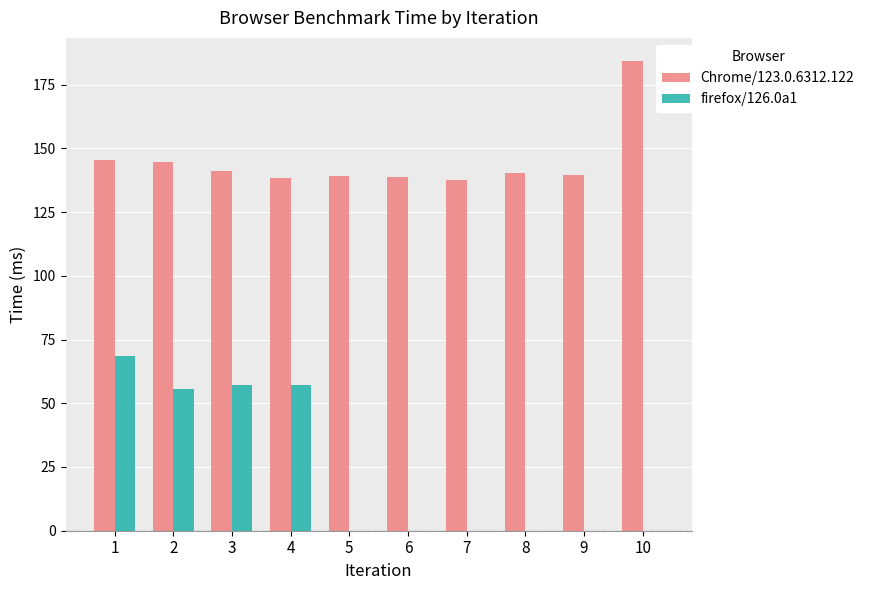

Is it true that Chrome/123.0.6312.122 equals 141.0 at 3?

True